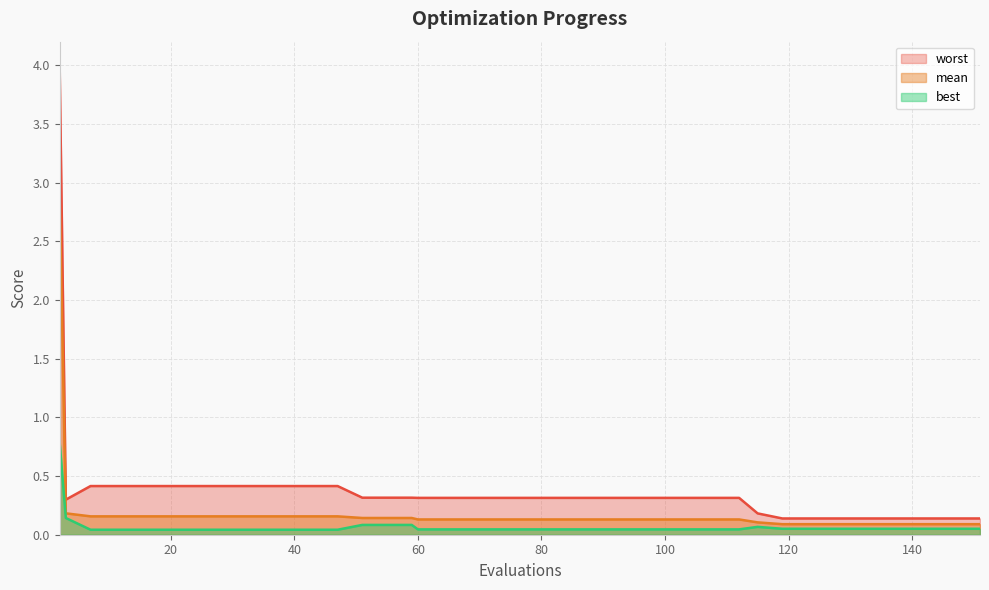

True or false: best has a value of 0.0 at 72.

False